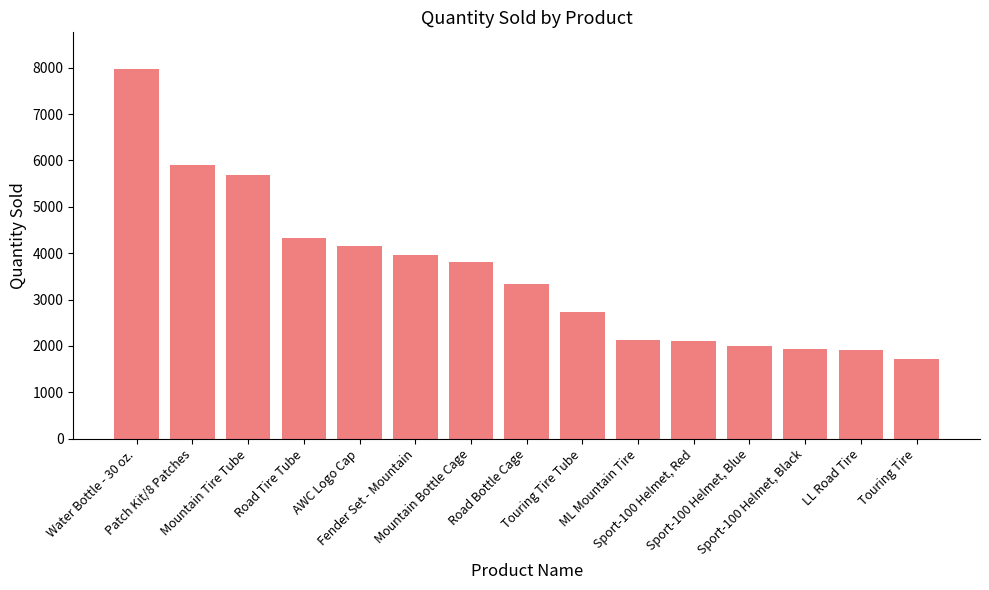

Which category has the lowest value across all series?

Touring Tire